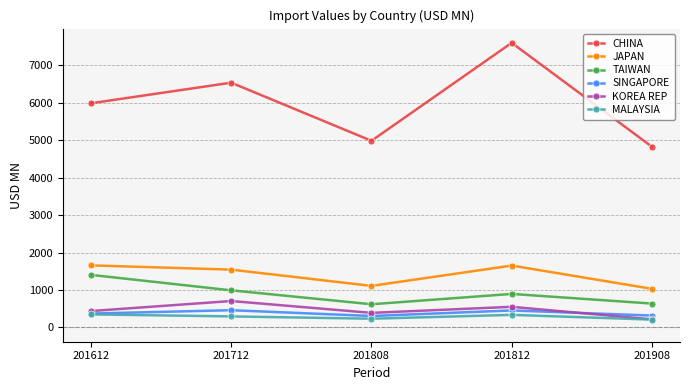

The value of CHINA at 201812 is 11206.0. True or false?

False